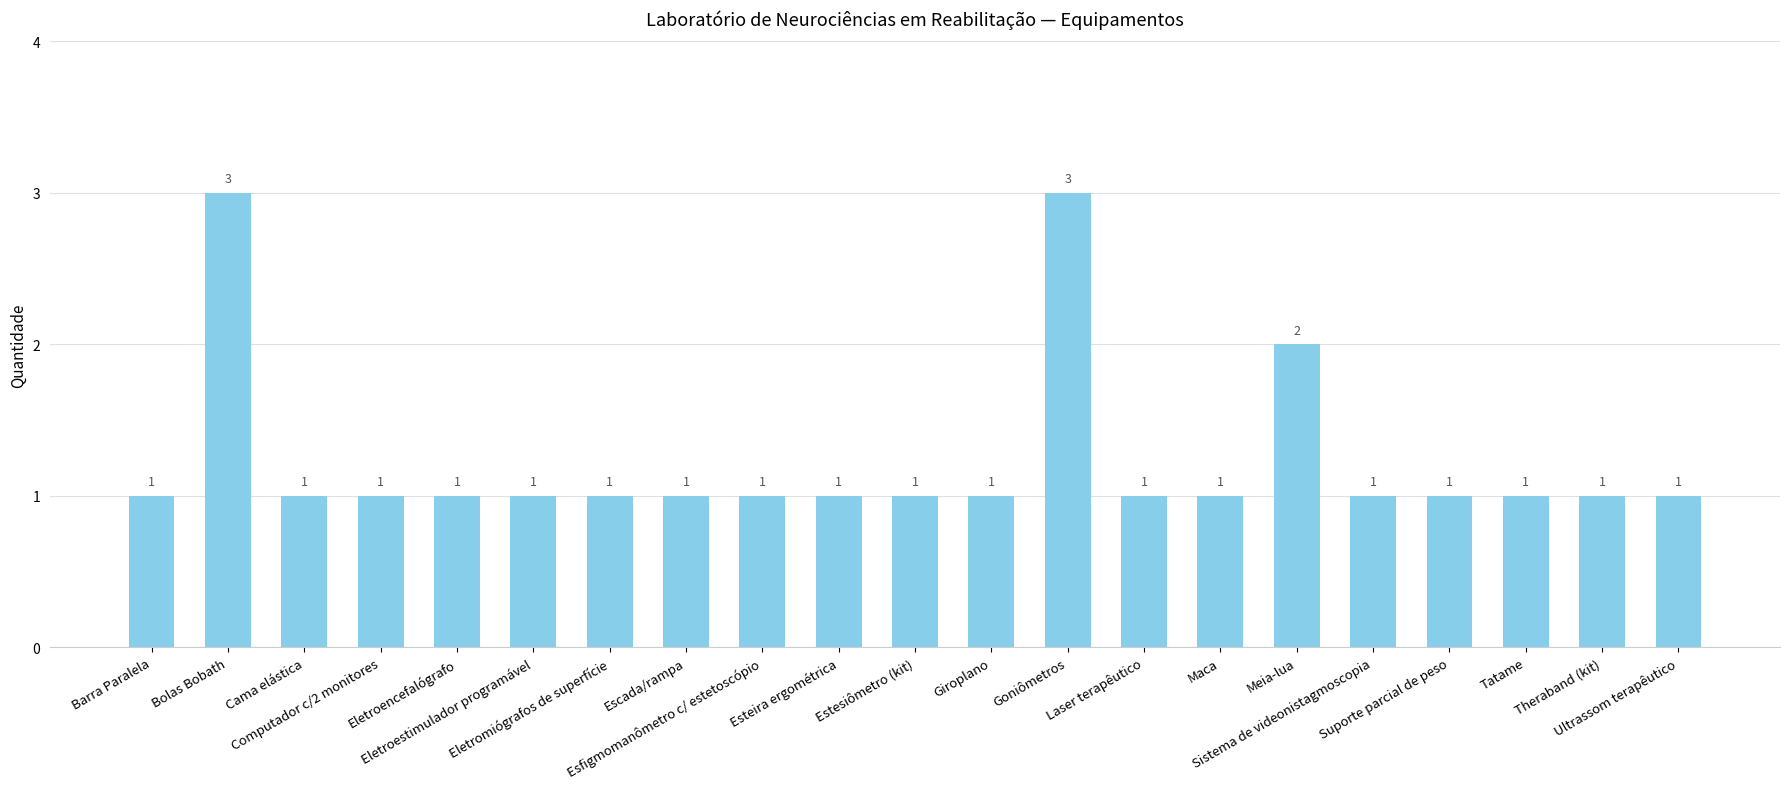

What is the ratio of the value at Goniômetros to the value at Estesiômetro (kit)?

3.0